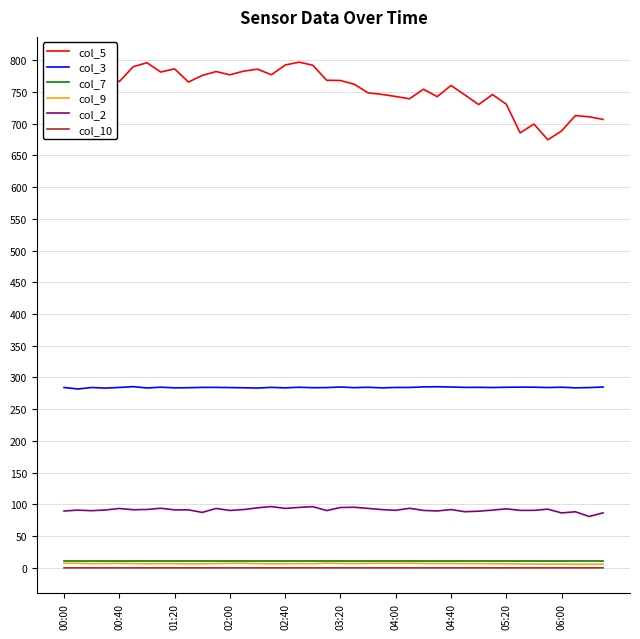

What is the average value of the col_2 series?

91.4